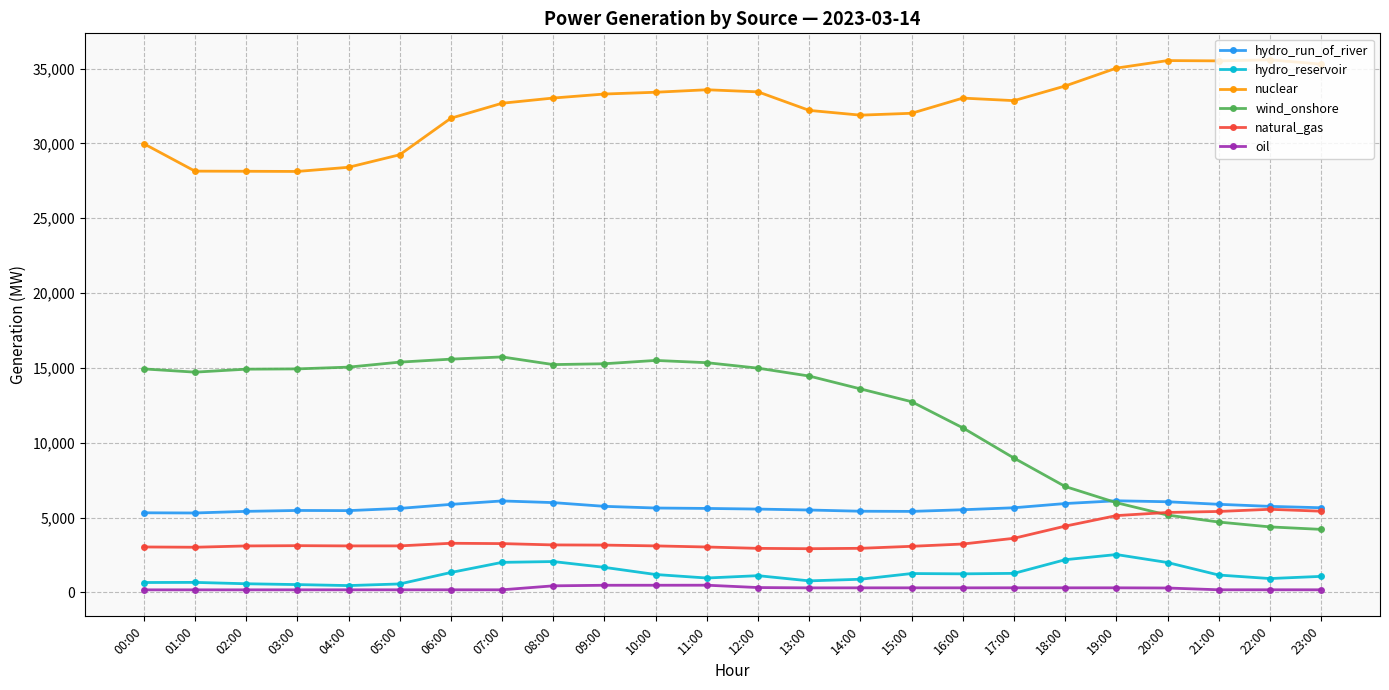

What is the label of the 4th point from the right?

20:00